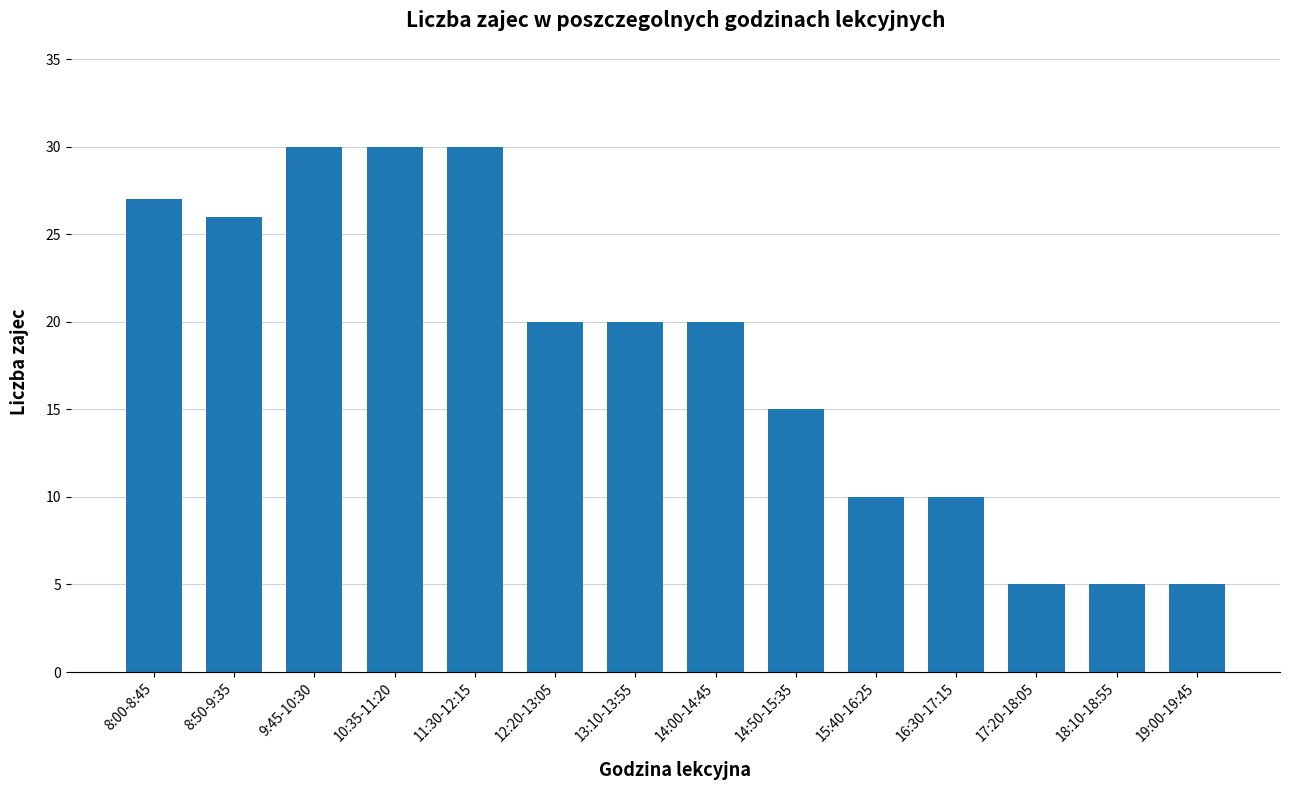

What is the sum of all values?

253